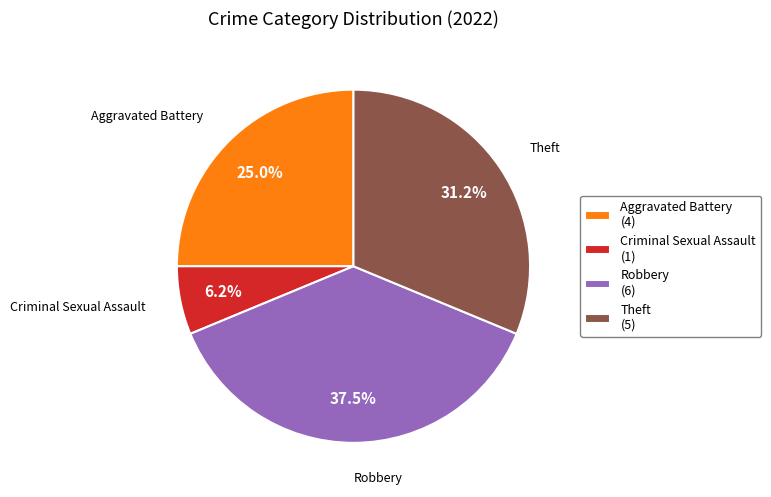

Is there any slice that represents more than half of the pie?

No